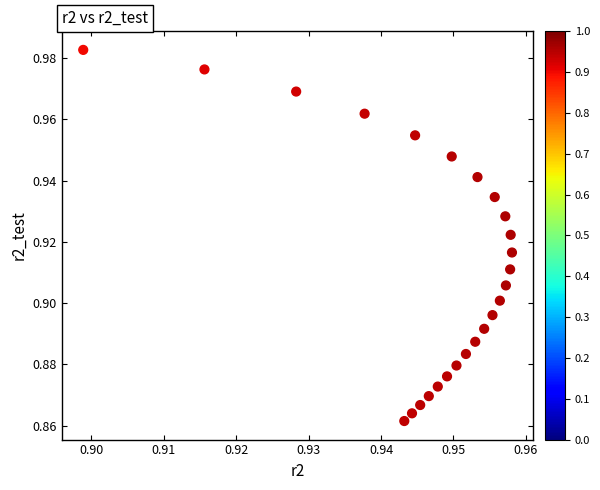

How many data points are displayed?

25